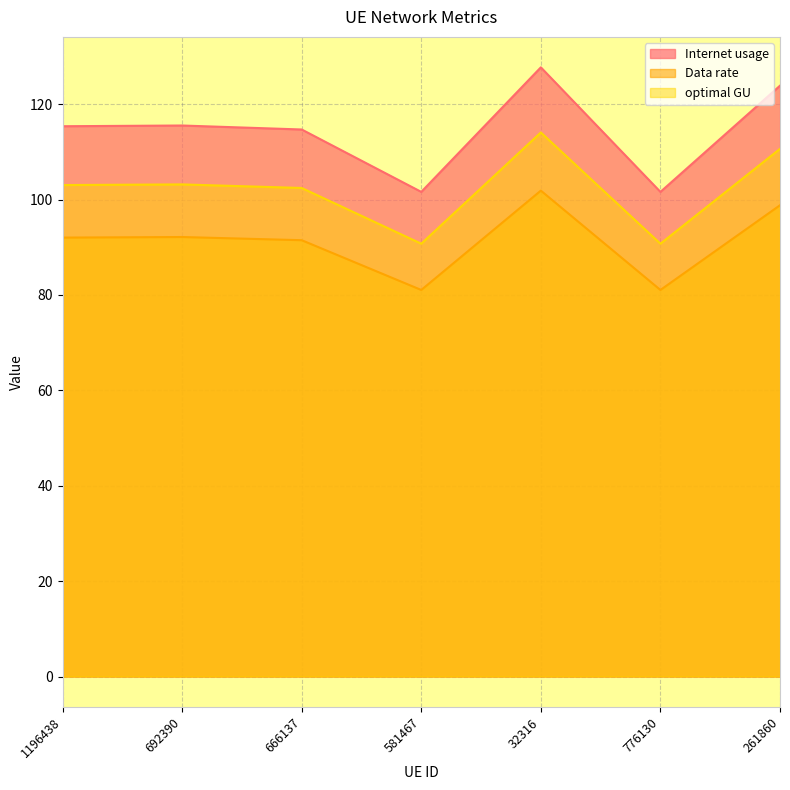

Reading right to left, transcribe all the data shown in this chart.

Internet usage: 123.9	101.6	127.7	101.6	114.7	115.5	115.4
Data rate: 98.8	81.0	101.9	81.0	91.5	92.1	92.0
optimal GU: 110.6	90.7	114.1	90.7	102.4	103.2	103.0